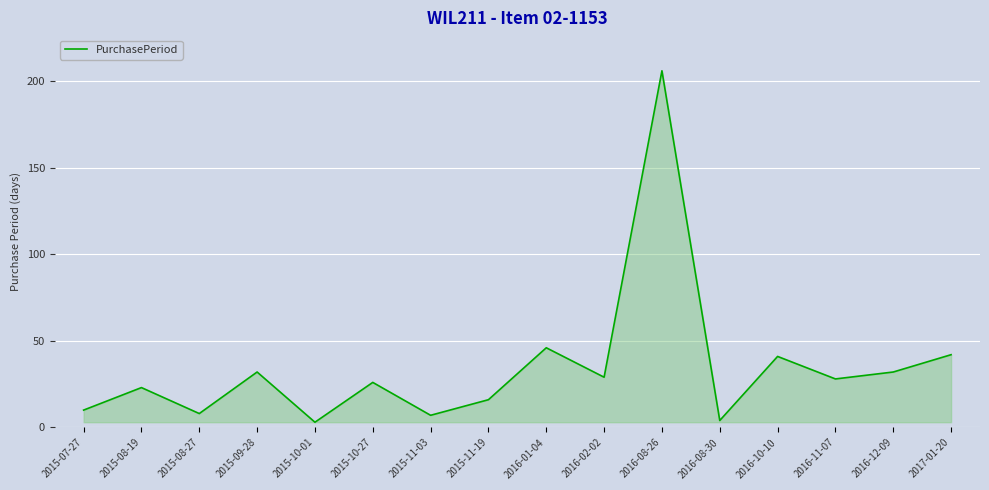

What position from the right is 2016-02-02?

7